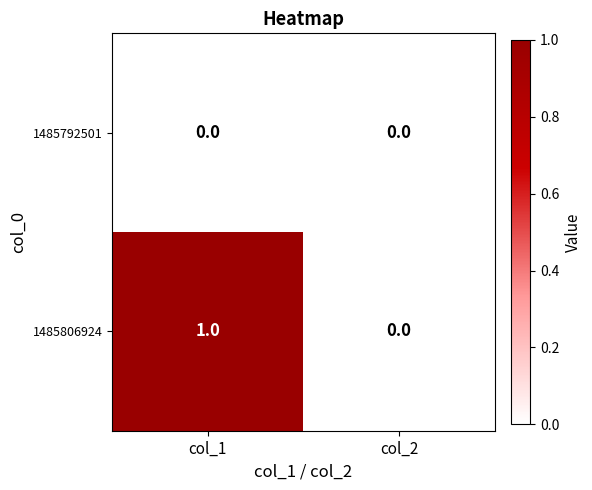

List the series in order of their peak value, highest first.

1485806924, 1485792501